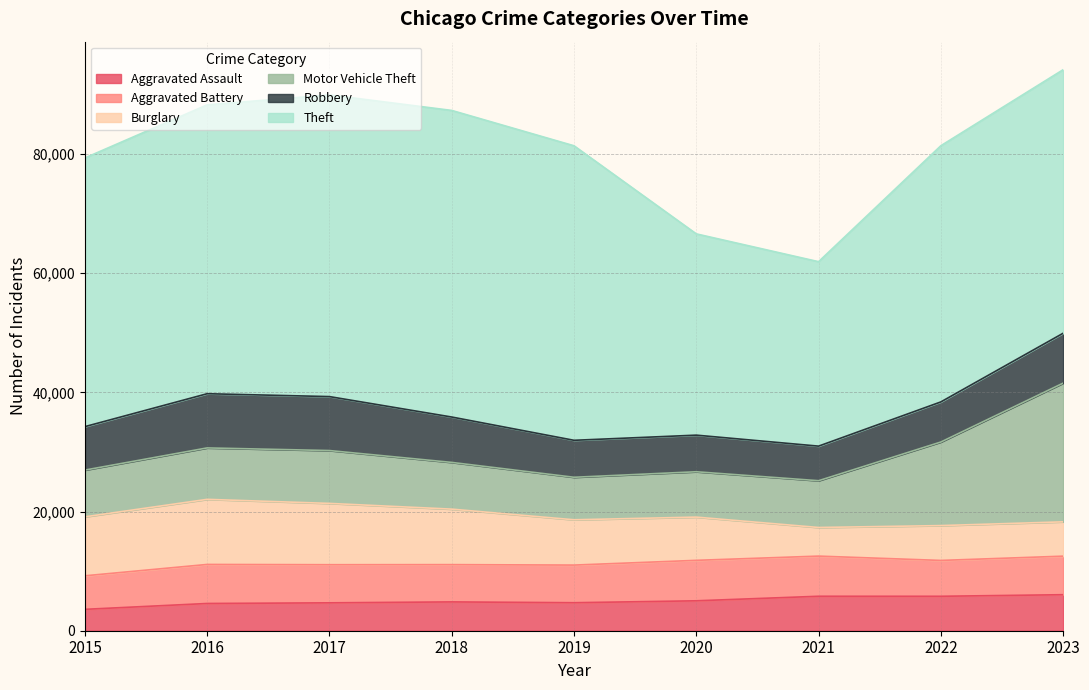

What is the difference between the highest and lowest values at 2020?

28756